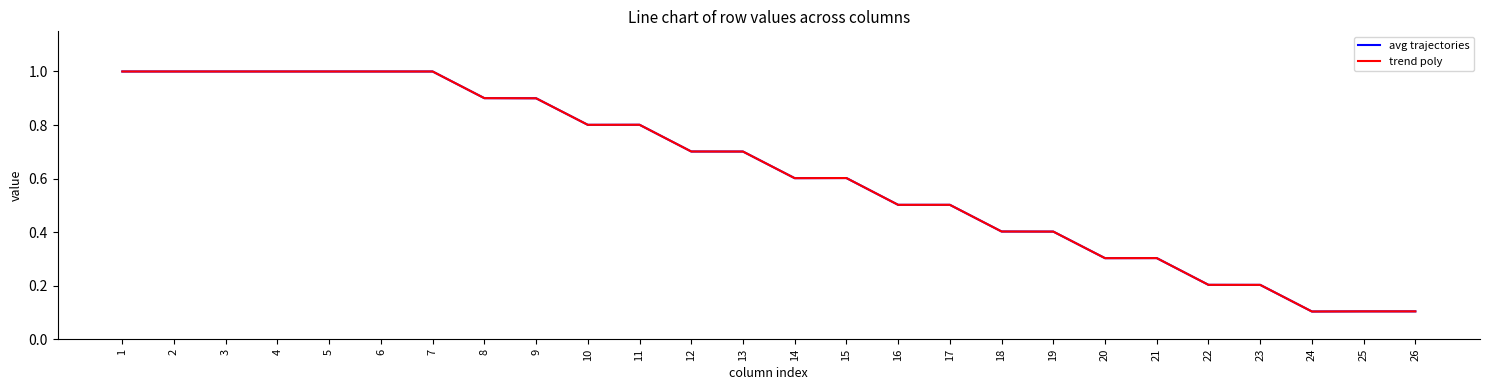

Does the chart display data point markers on the line(s)?

No